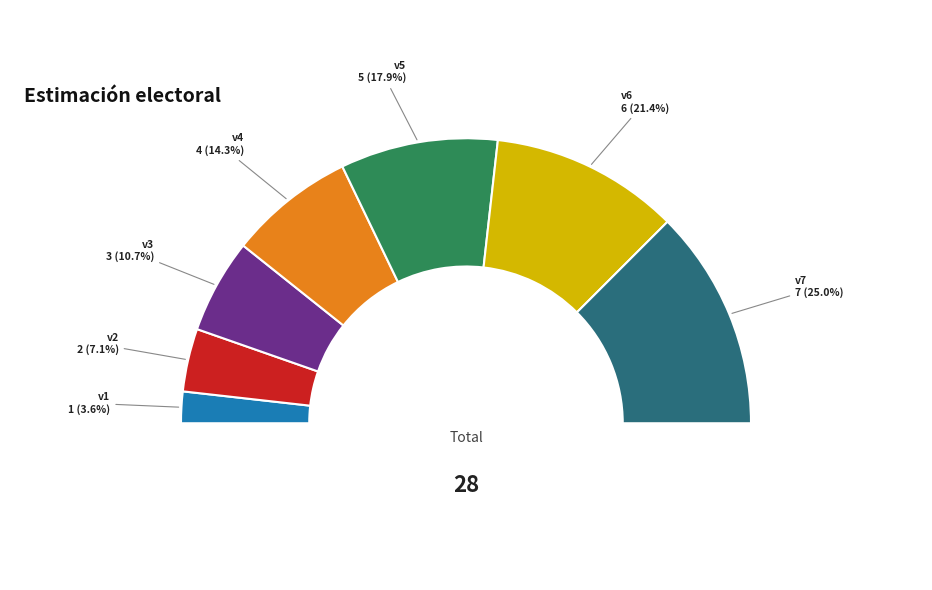

To the nearest percent, what is the average slice percentage?

14%